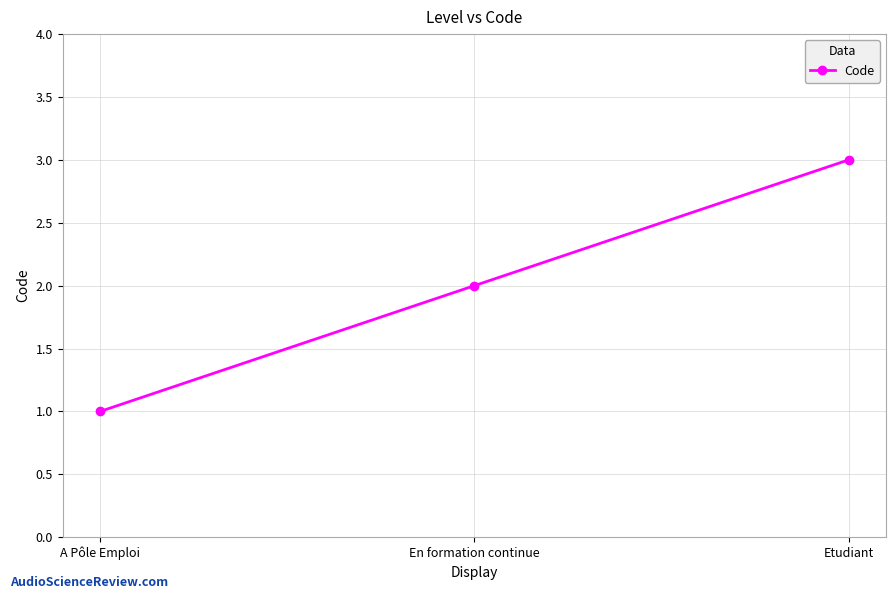

What is the label of the 2nd point from the left?

En formation continue